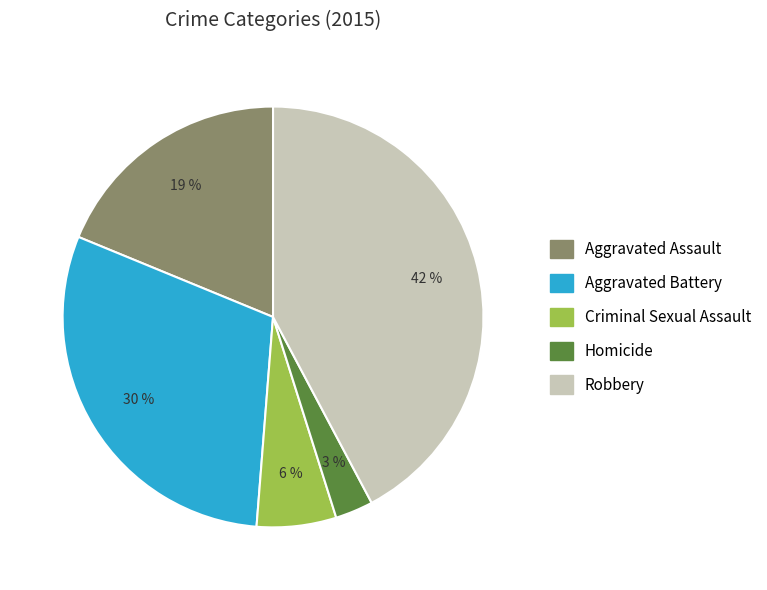

How many slices are in this pie chart?

5